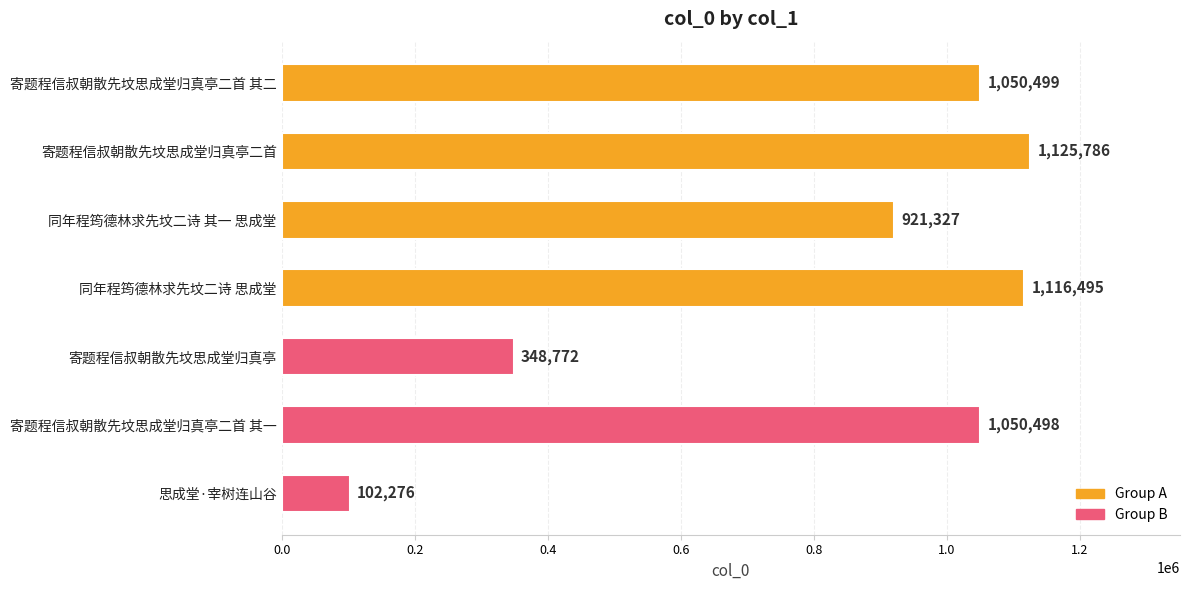

True or false: the data shows 1125786 at 寄题程信叔朝散先坟思成堂归真亭二首.

True